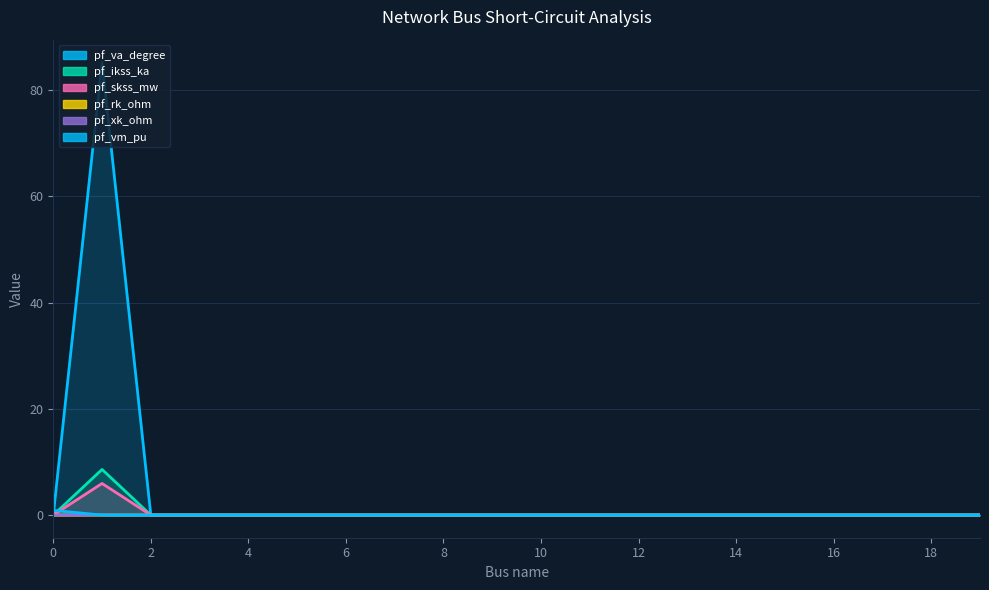

Which series changed the most between 12 and 18?

pf_va_degree